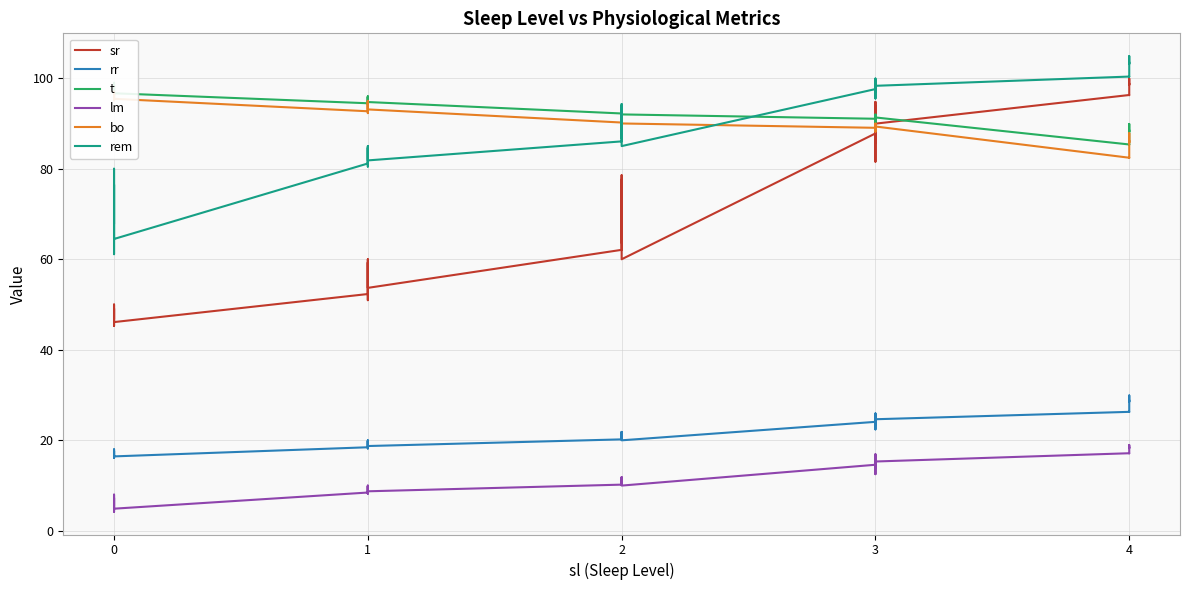

In t, how many points are lower than both neighbors (excluding endpoints)?

10